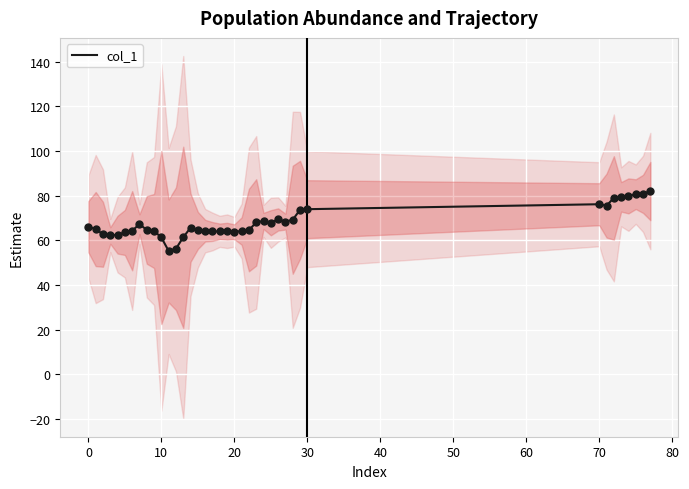

True or false: col_1 has a value of 61.3 at 10.

True